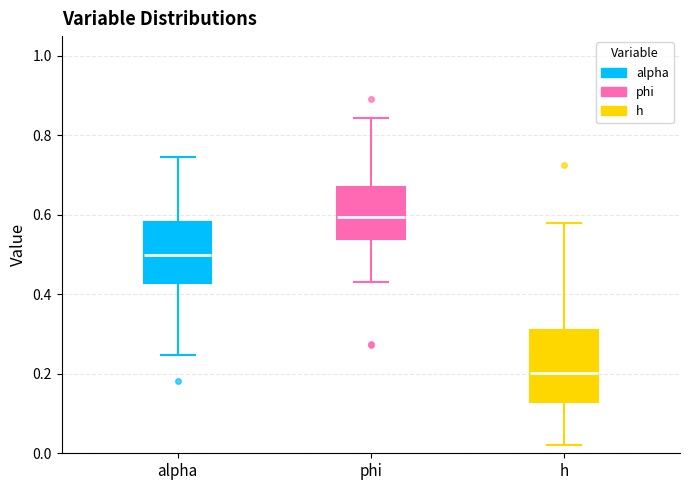

Where does the lower whisker of the box for h end on the y-axis? The values are not printed on the chart, so give them approximately, as read against the axis.

0.02